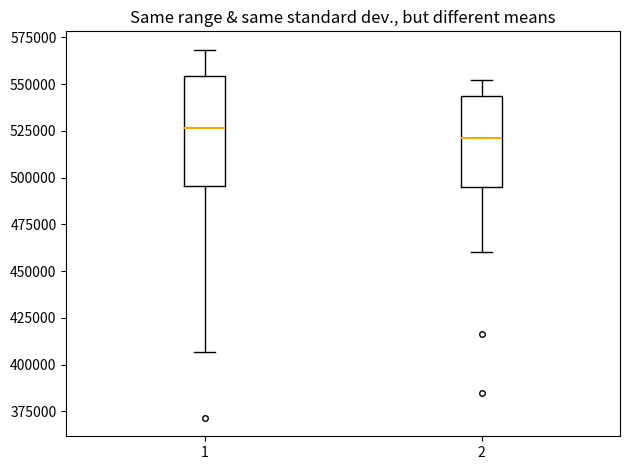

Where is the upper edge of the box at x = 2 on the y-axis? The values are not printed on the chart, so give them approximately, as read against the axis.

545000